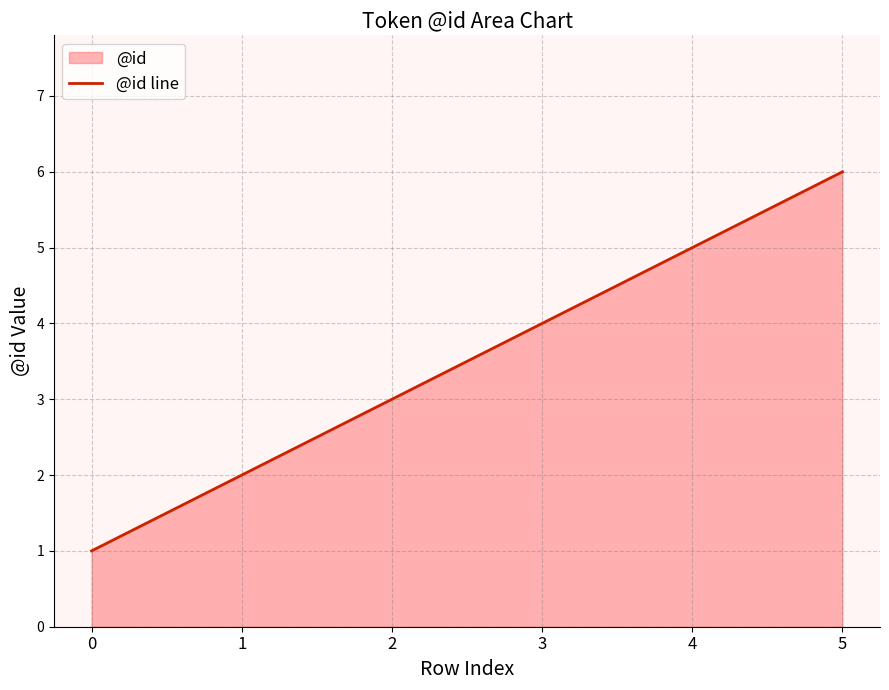

What is the minimum value shown in the chart?

1